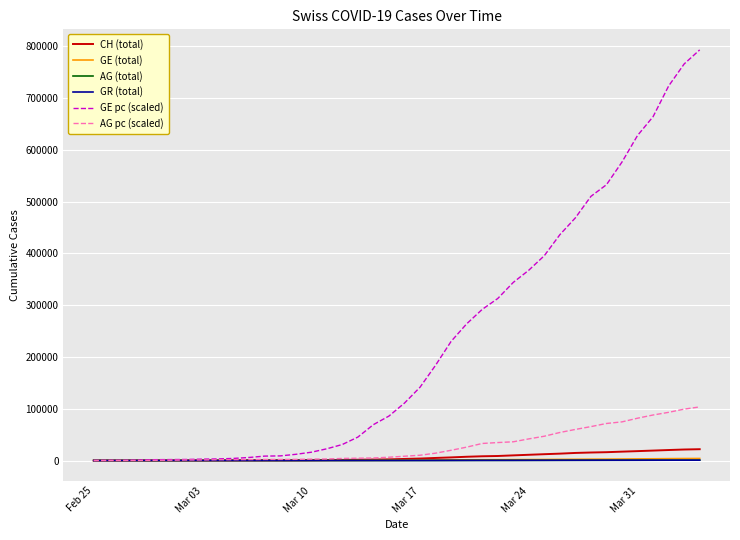

Which series ends up on top after the final intersection of GE (total) and GR (total)?

GE (total)